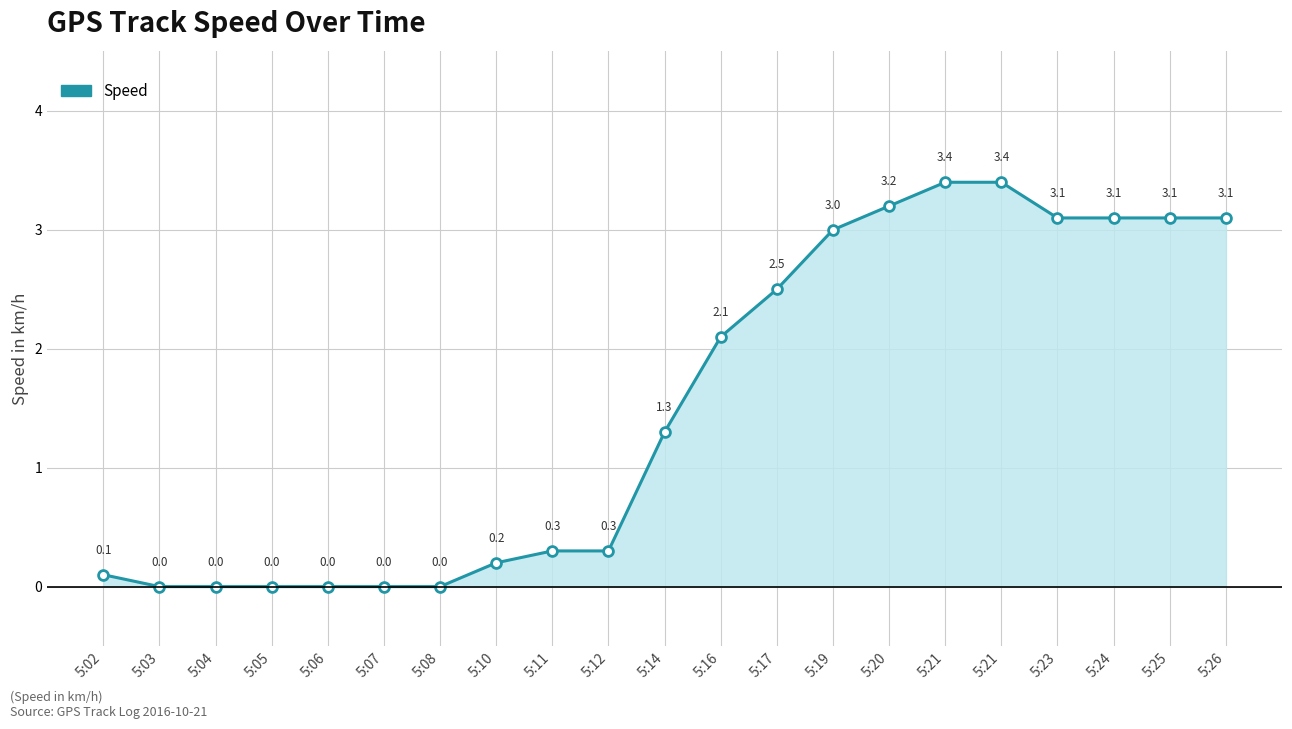

Which has a higher value, 5:02 or 5:24?

5:24